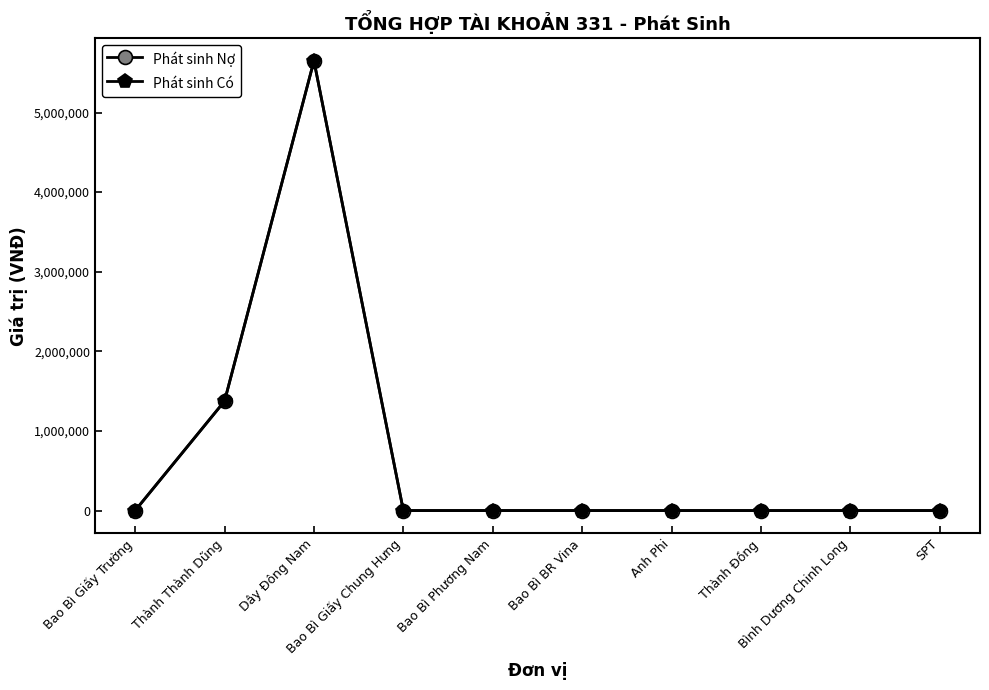

Is the value of Phát sinh Có at Dây Đông Nam greater than the value of Phát sinh Nợ at Bao Bì Giấy Trường?

Yes